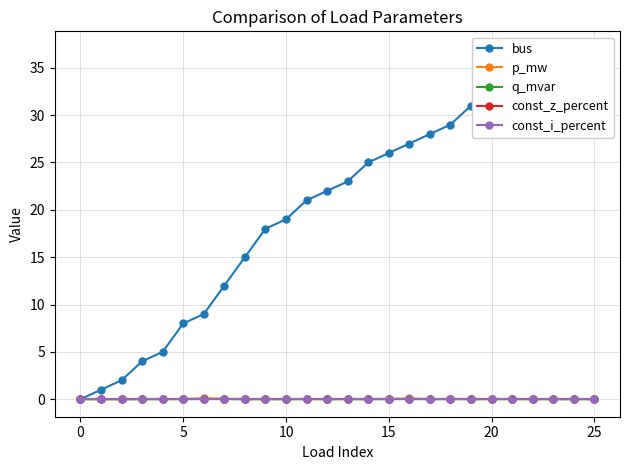

Is it true that p_mw equals 0.0 at 22?

True